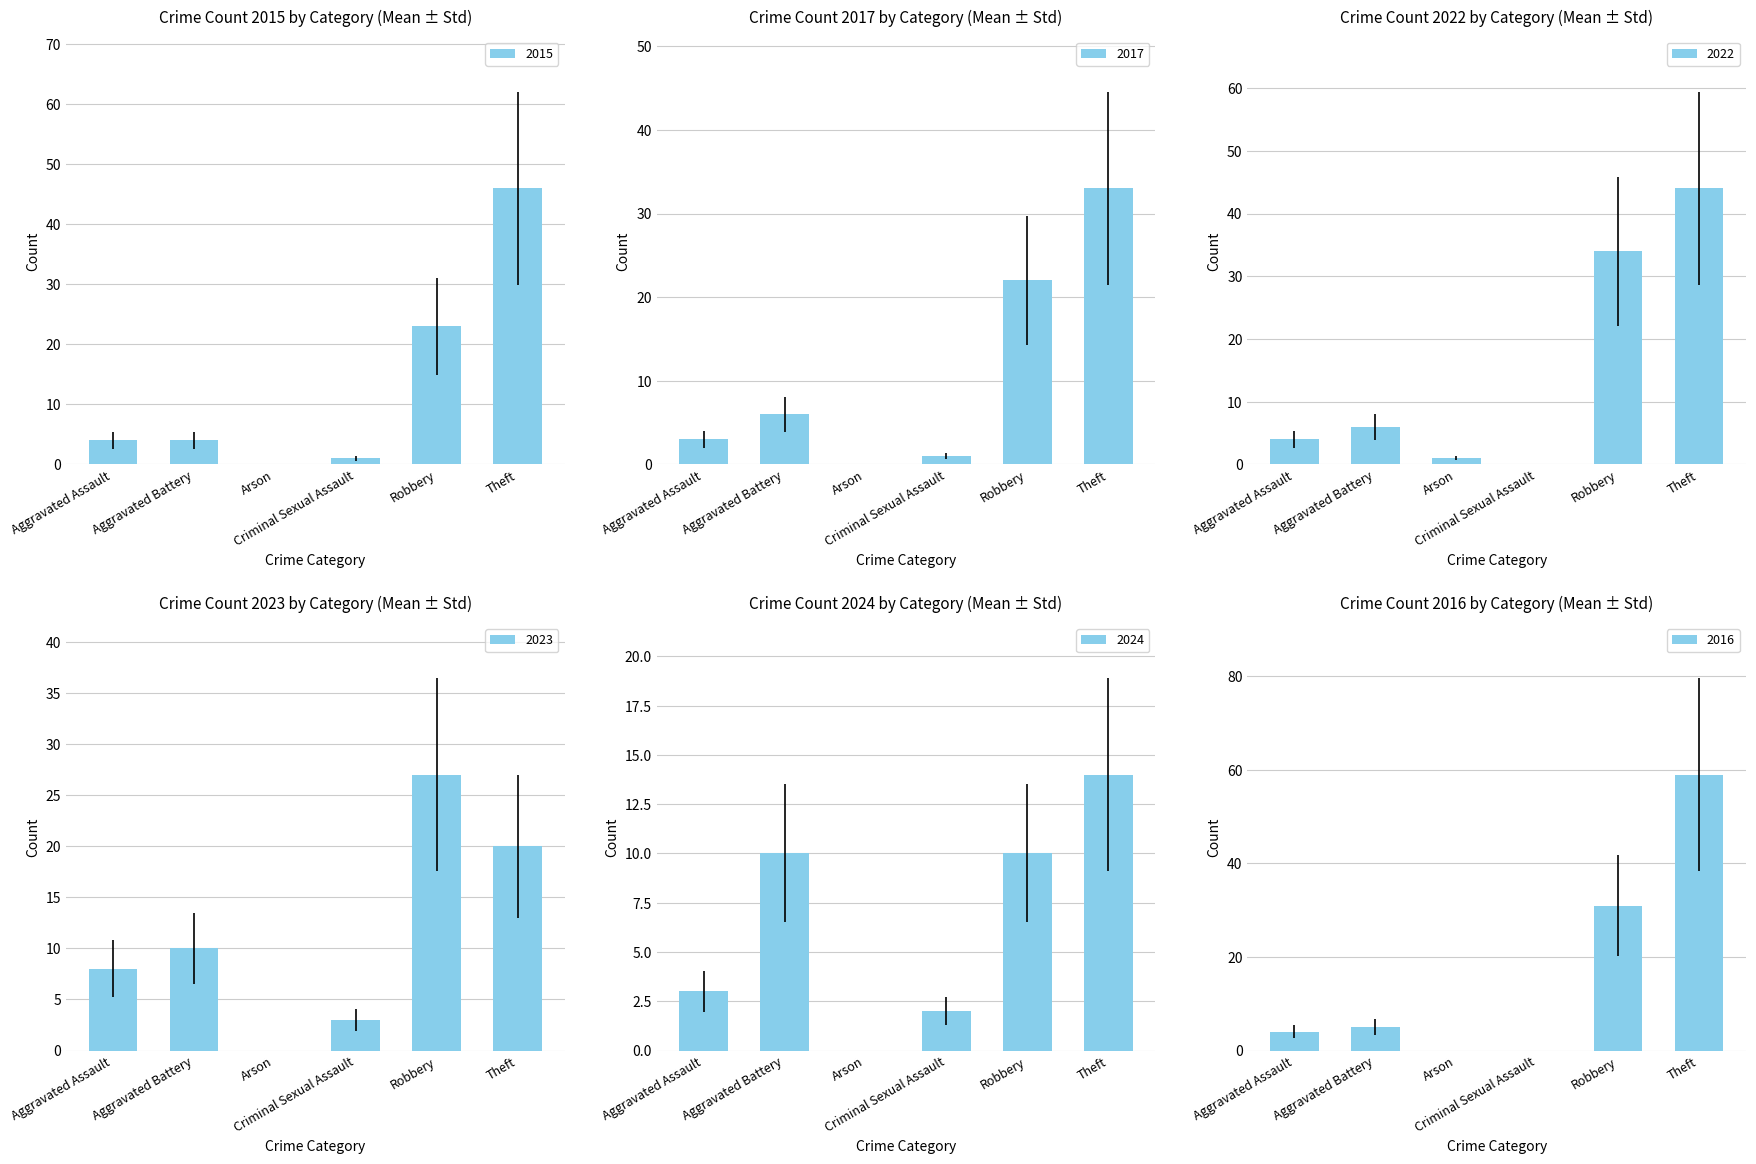

The 2024 series shows 6 at Theft. True or false?

False